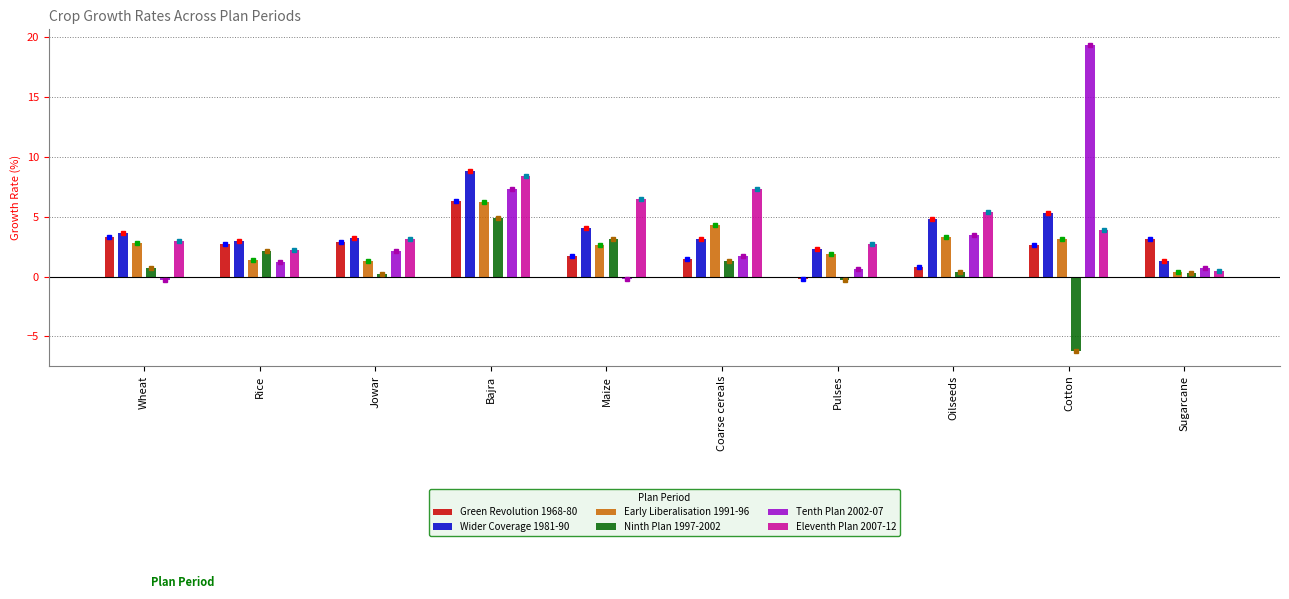

What is the difference between the second highest and minimum values in the Tenth Plan 2002-07 series?

7.6